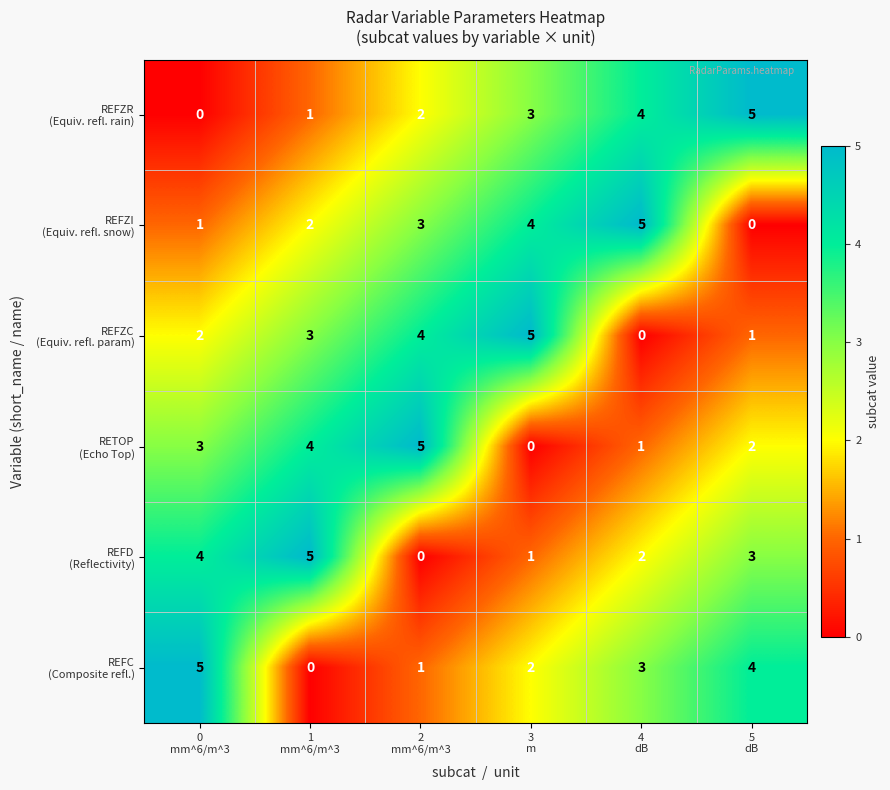

At how many categories does at least one series exceed 2?

6